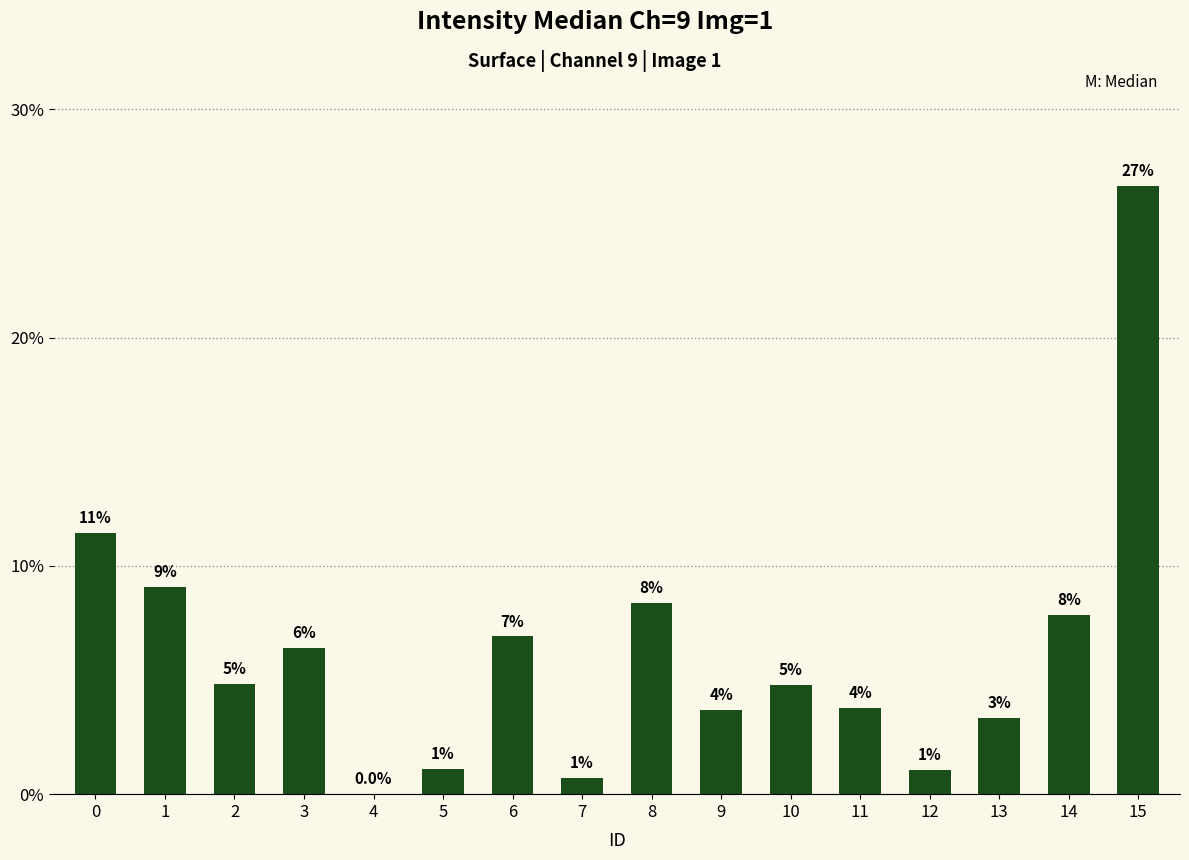

True or false: the data shows 14.1 at 8.

False